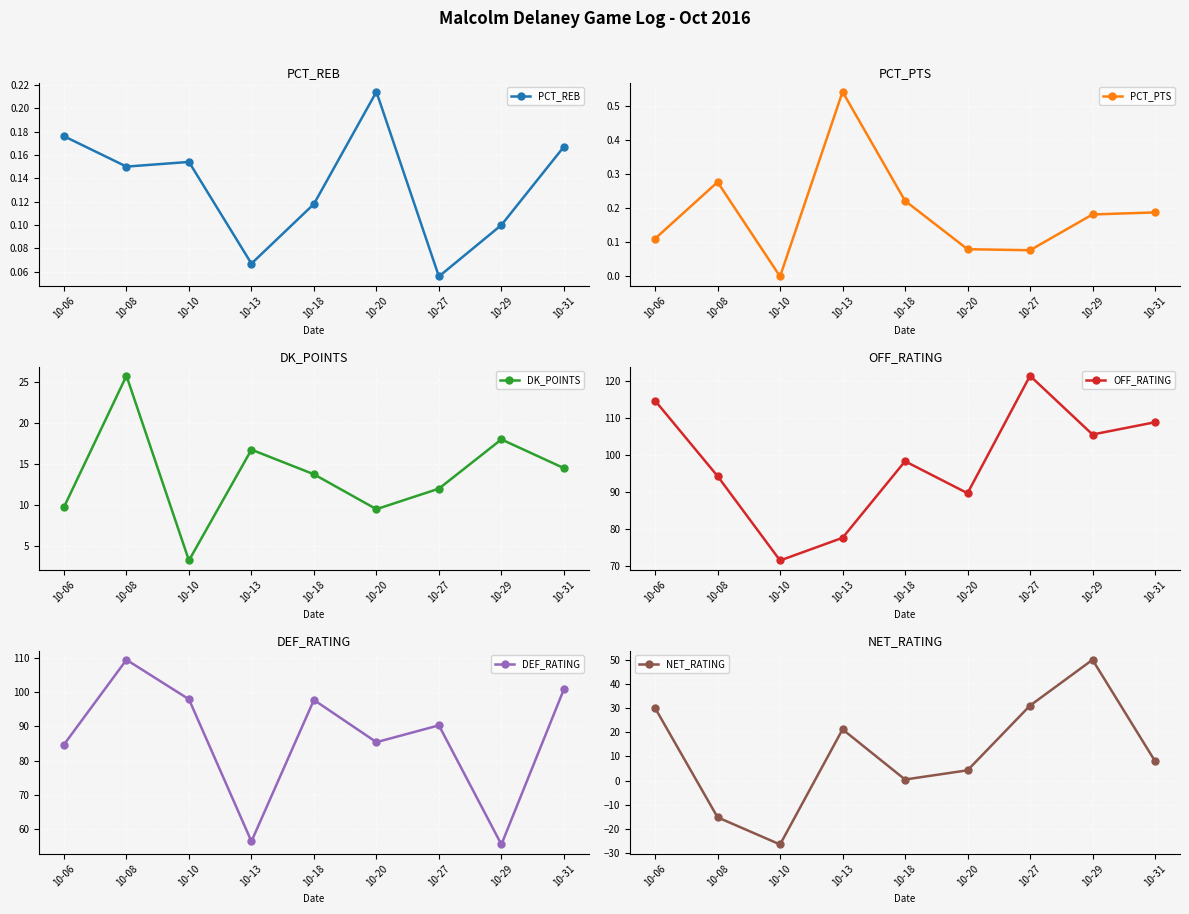

At which category does PCT_REB reach its first local valley?

10-08